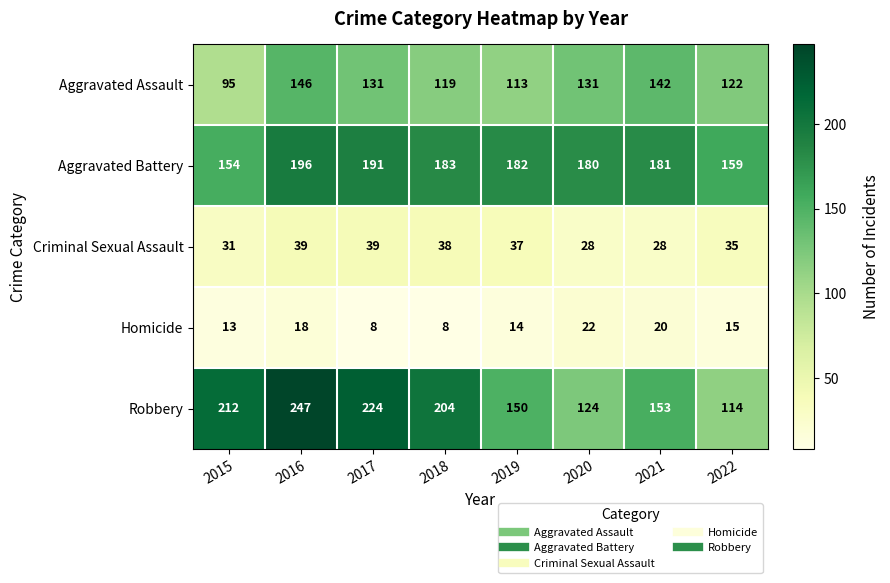

Which series has the largest range (max minus min)?

Robbery